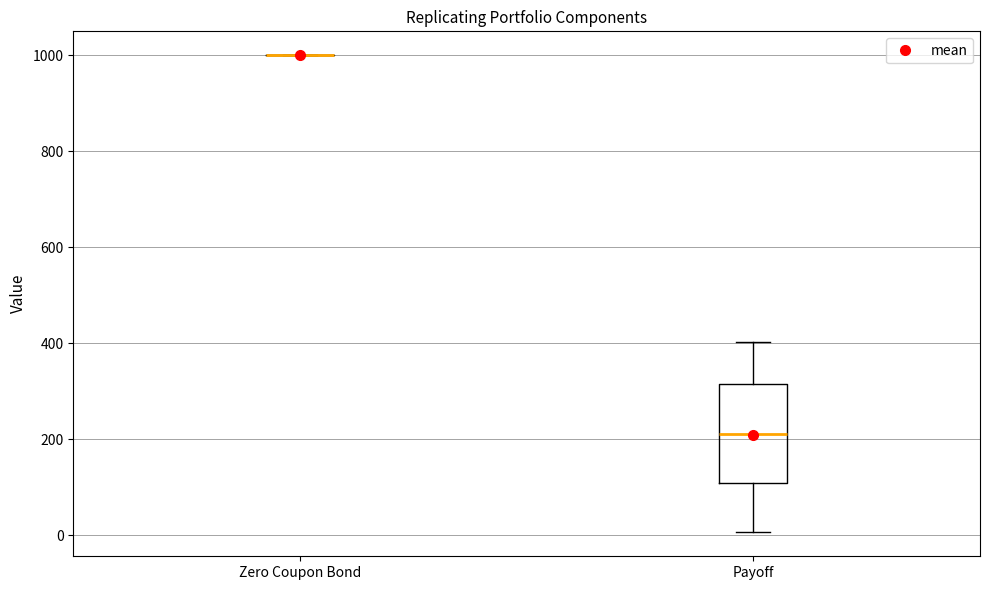

Reading left to right, read every box against the y-axis: the position of its median line, the range the box covers, and the ends of its whiskers. The values are not printed on the chart, so give them approximately, as read against the axis.

Zero Coupon Bond: box collapsed to a line at 1000, whiskers 1000 to 1000
Payoff: median 220, box 100 to 320, whiskers 0 to 400